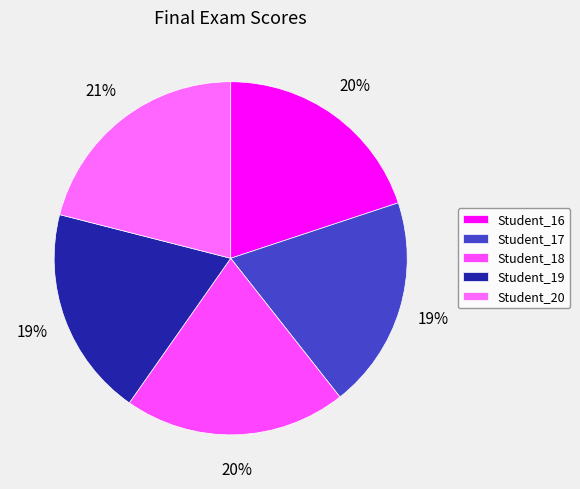

To the nearest percent, what portion does Student_16 represent?

20%